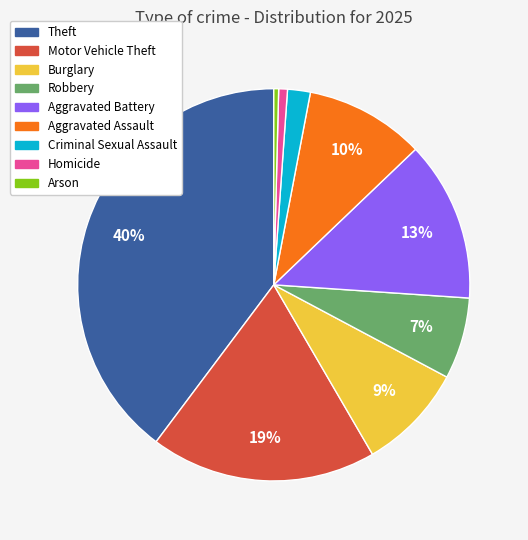

Which has a higher value, Aggravated Battery or Arson?

Aggravated Battery